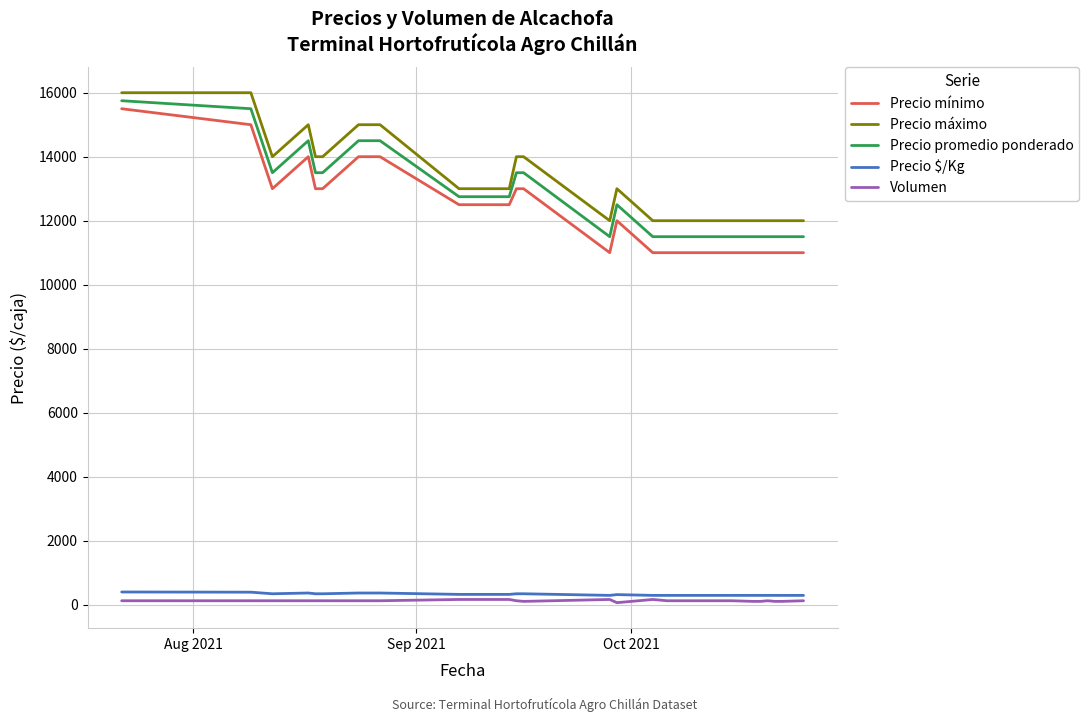

True or false: Precio promedio ponderado and Precio $/Kg intersect in this chart.

False